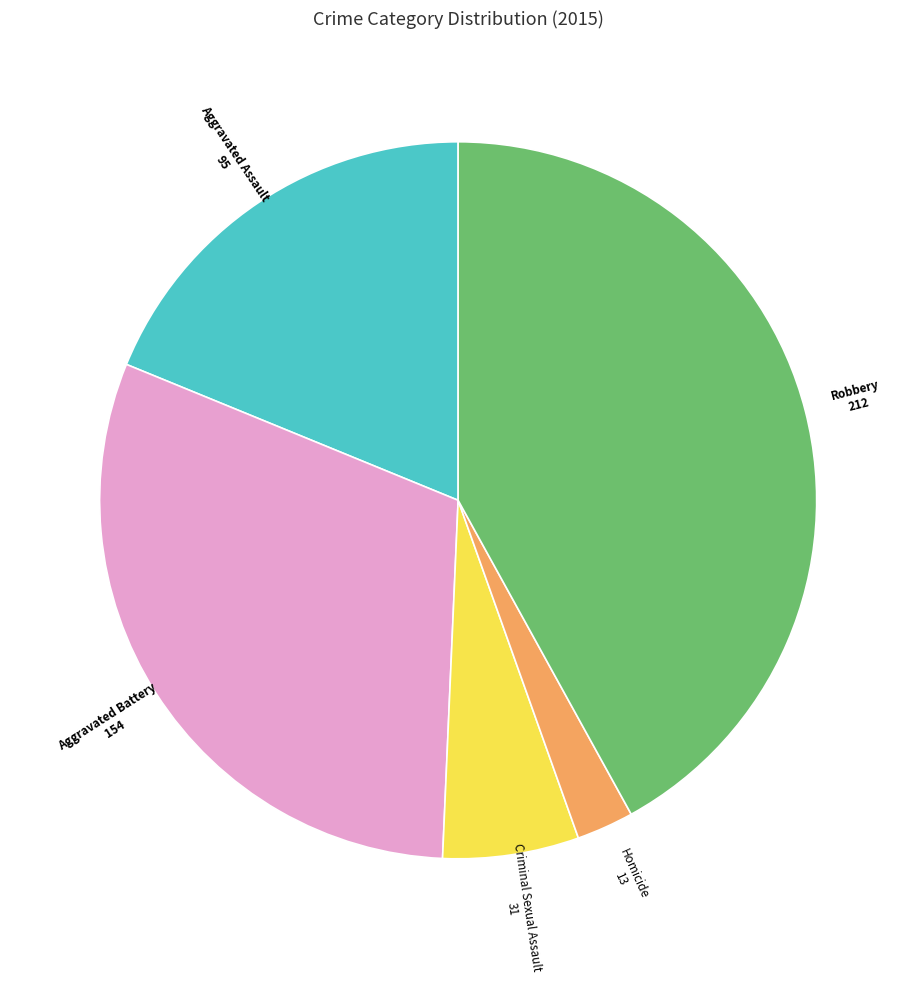

Is the sum of Aggravated Assault and Aggravated Battery greater than half?

No